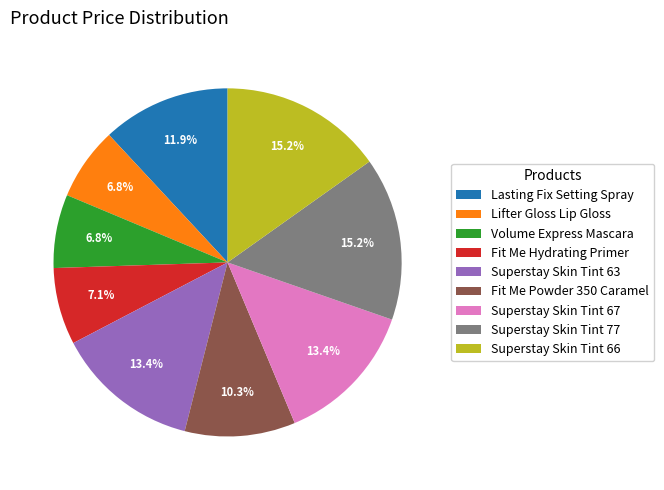

True or false: Fit Me Powder 350 Caramel accounts for 10% of the total.

True